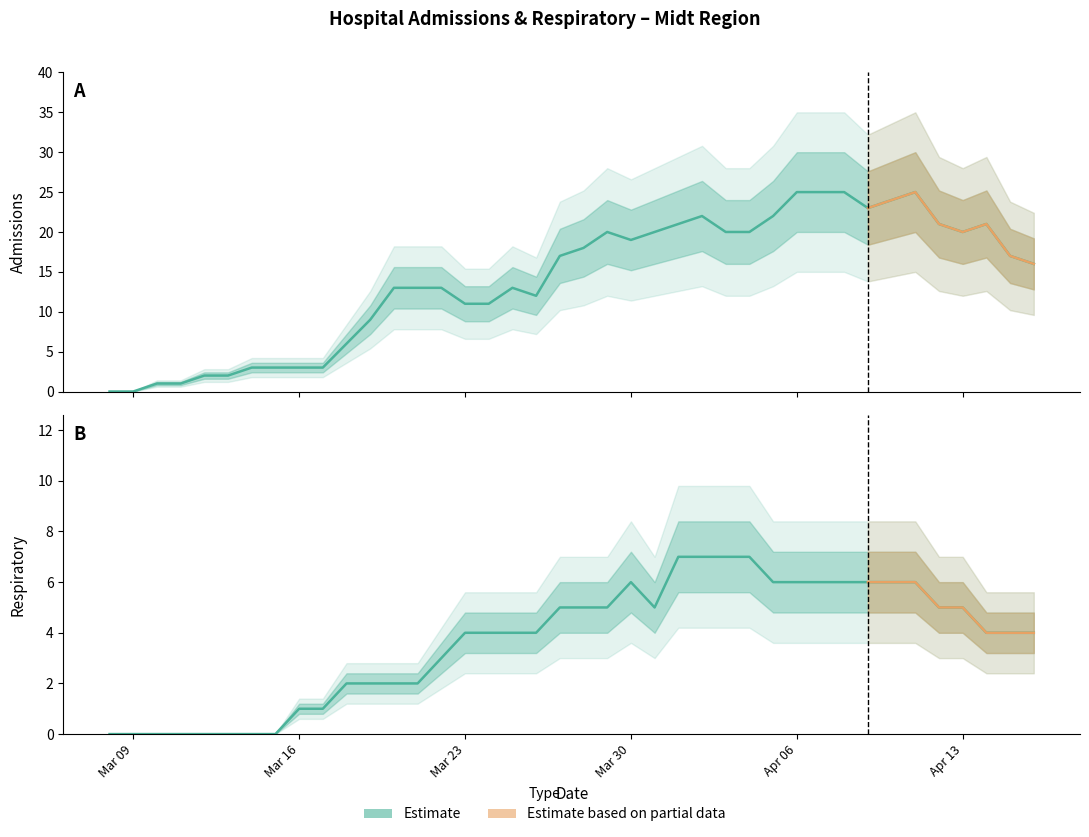

Rank the series by their average value, from highest to lowest.

admissions, respiratory